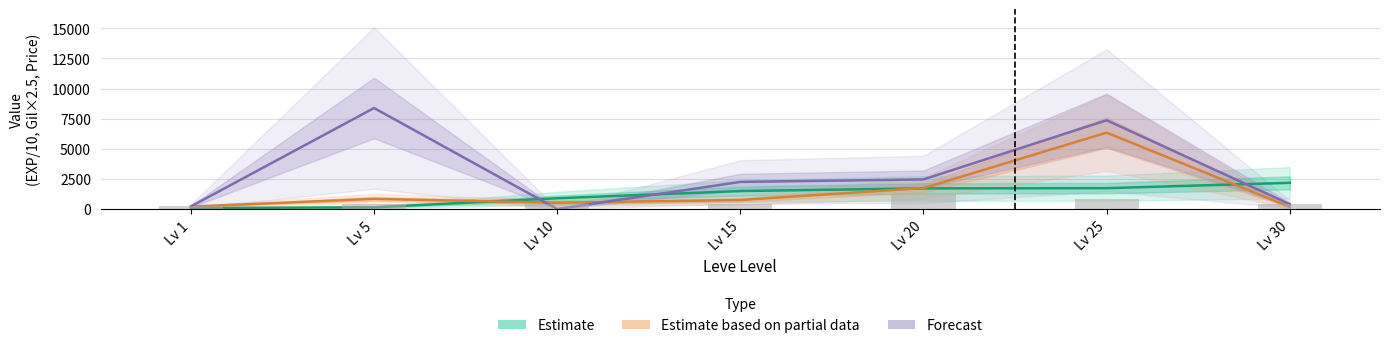

Which has a higher value, Lv 5 or Lv 1?

Lv 5